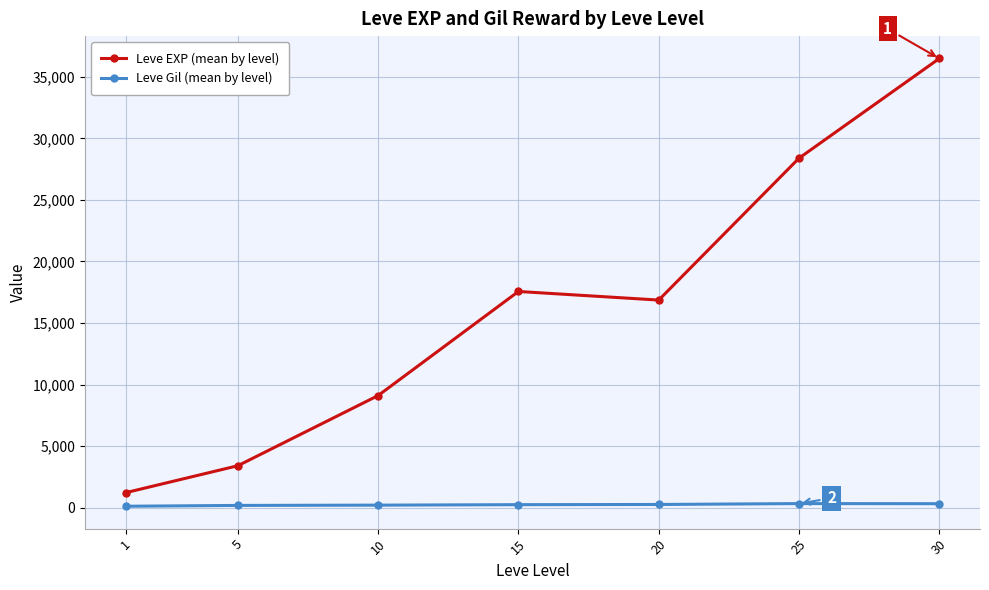

What are all the series names shown in the legend?

Leve EXP (mean by level), Leve Gil (mean by level)